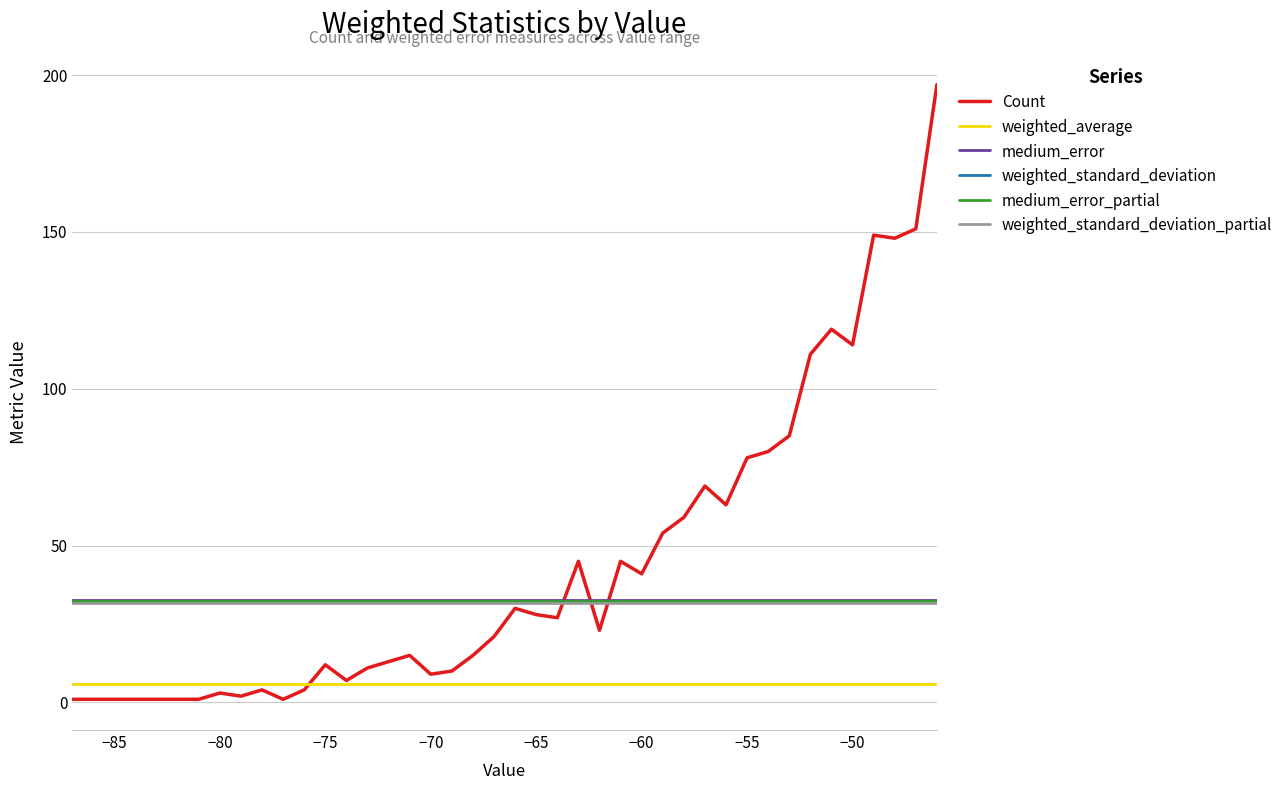

Which series has the largest range (max minus min)?

Count